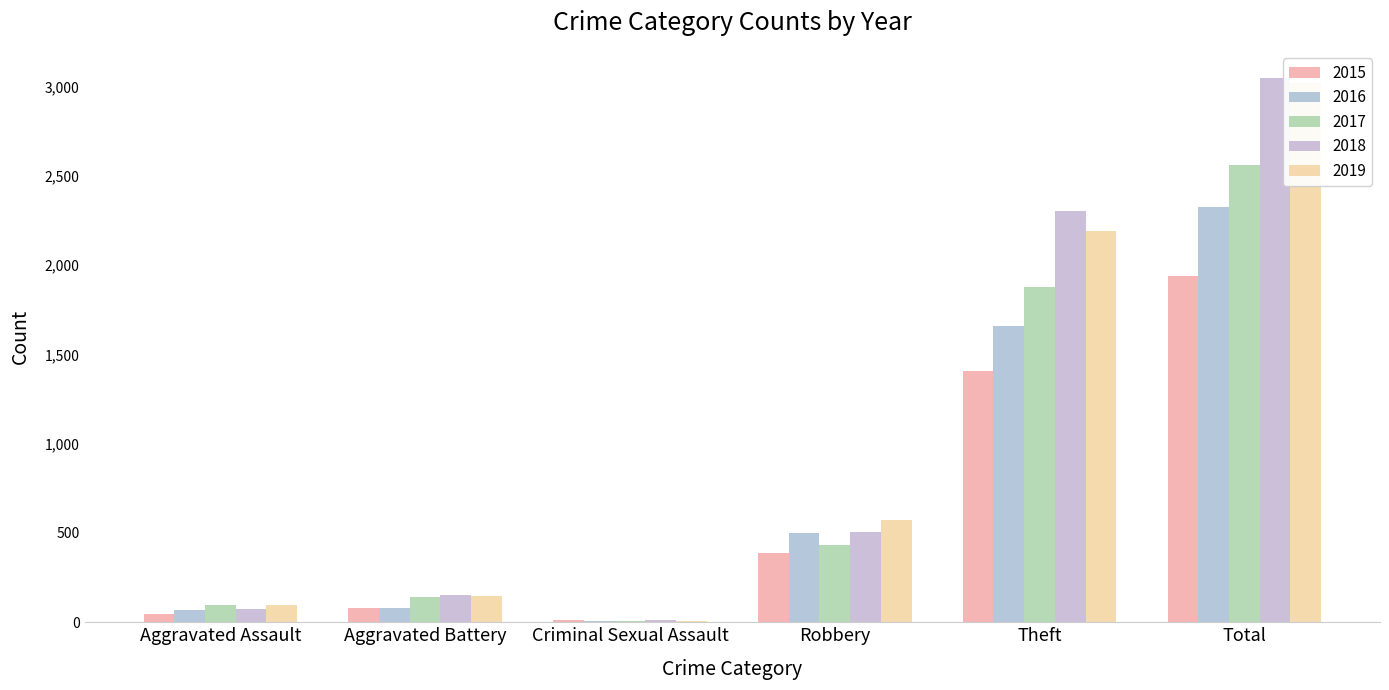

True or false: 2015 has a value of 26 at Aggravated Assault.

False